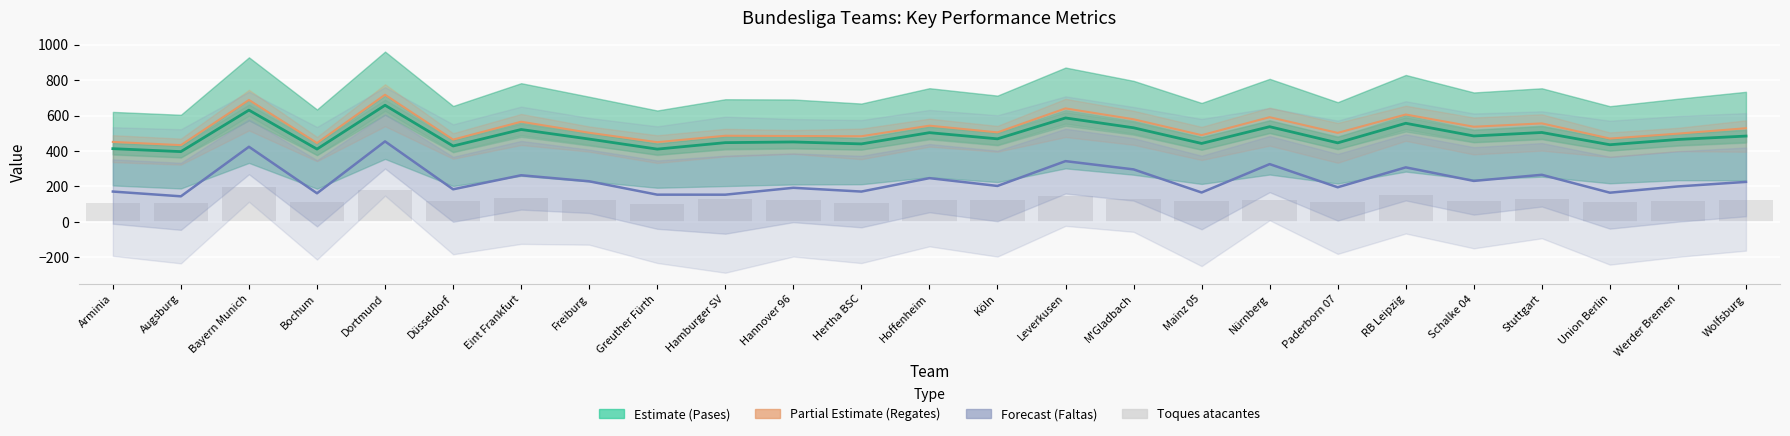

Is the value of Media de toques atacantes at Düsseldorf greater than the value of Media de faltas por partido at Werder Bremen?

No